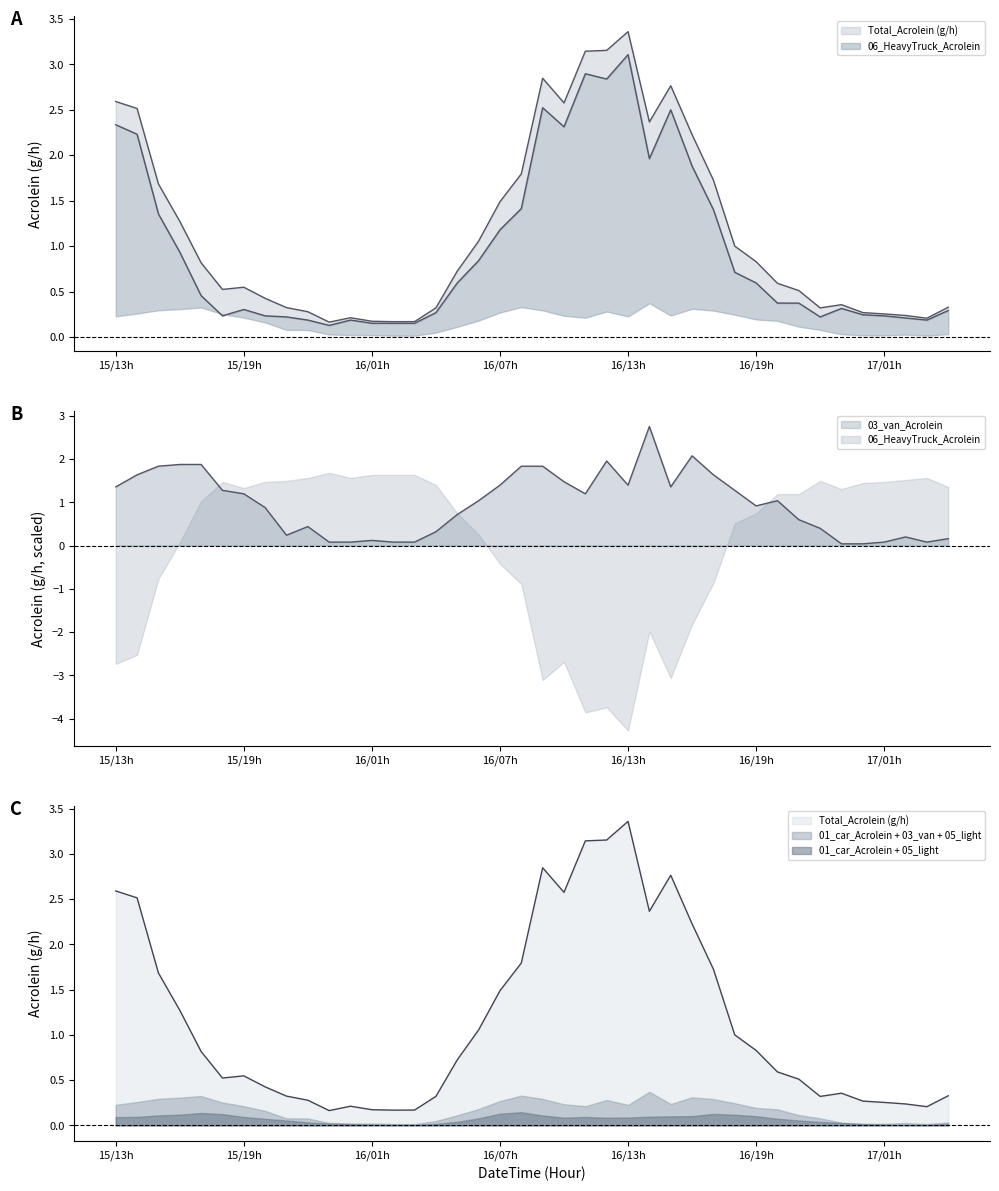

What is the highest value of the Total_Acrolein (g/h) series?

3.4